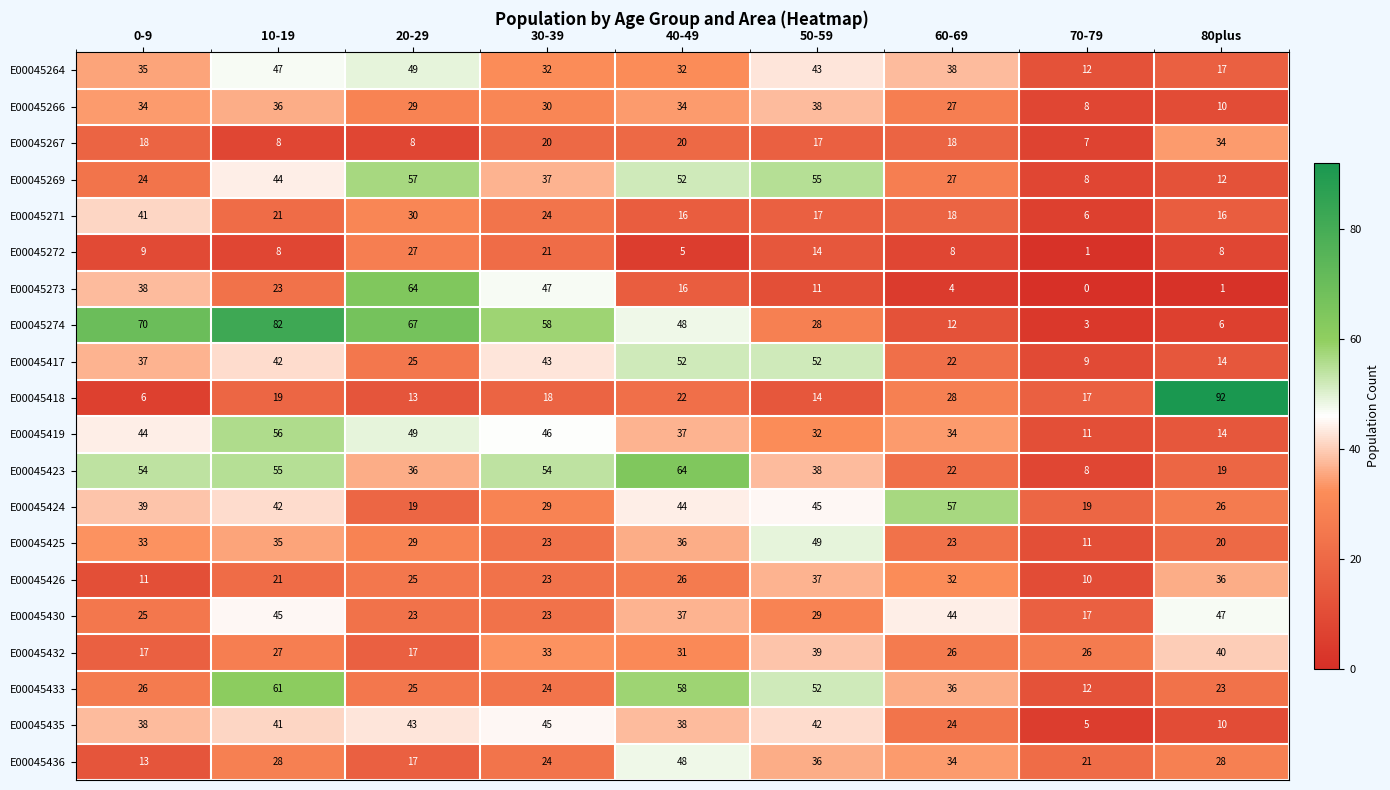

What value does the E00045436 series have at 60-69?

34